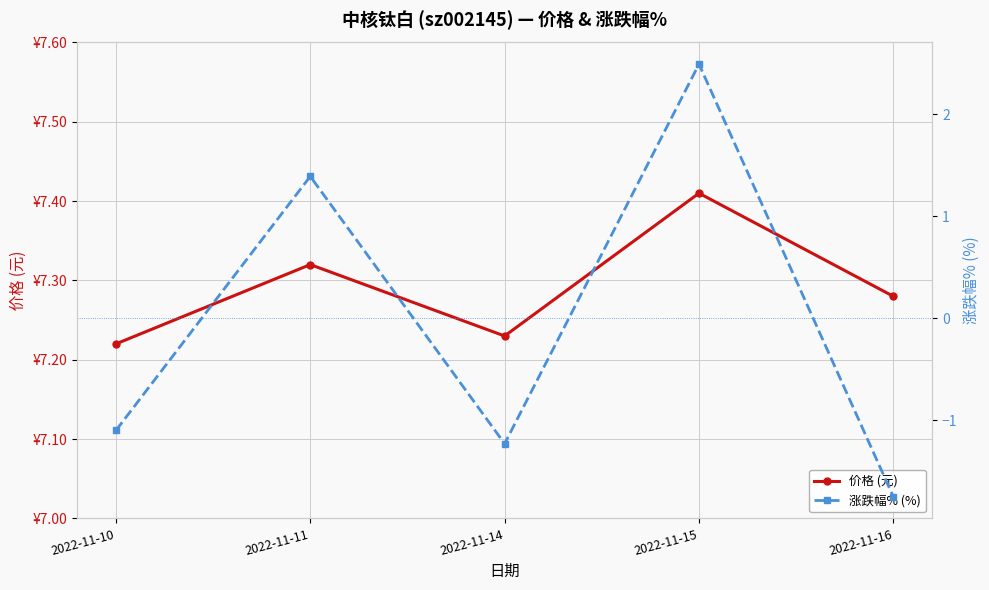

Rank the series by their maximum value, from lowest to highest.

涨跌幅% (%), 价格 (元)